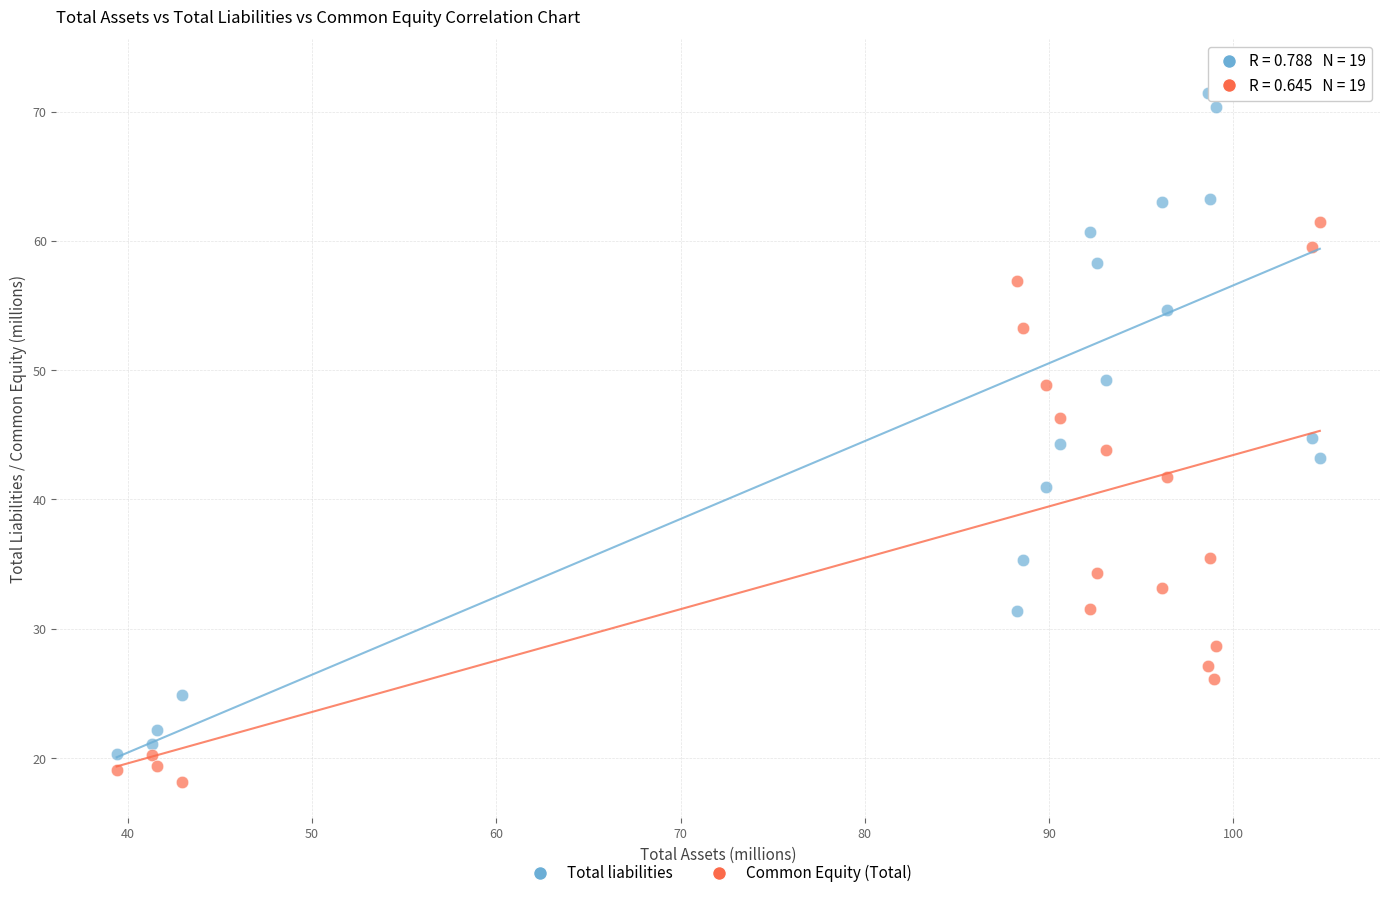

What are all the series names shown in the legend?

Total liabilities, Common Equity (Total)